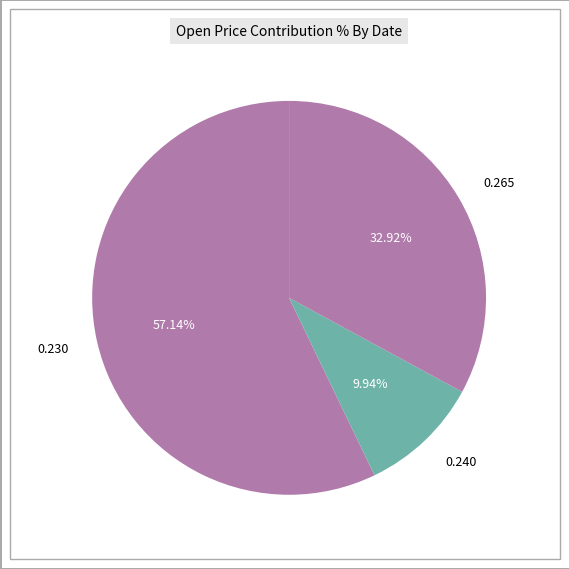

Is the sum of 0.230 and 0.240 greater than half?

Yes